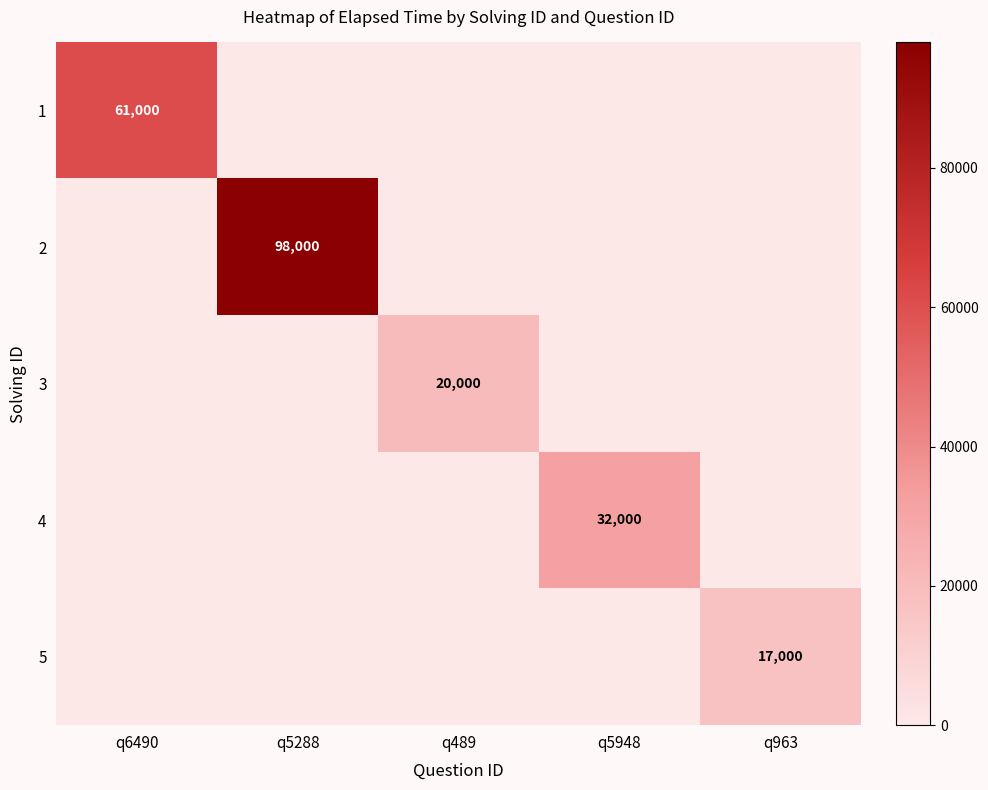

At how many categories does at least one series exceed 20620?

3